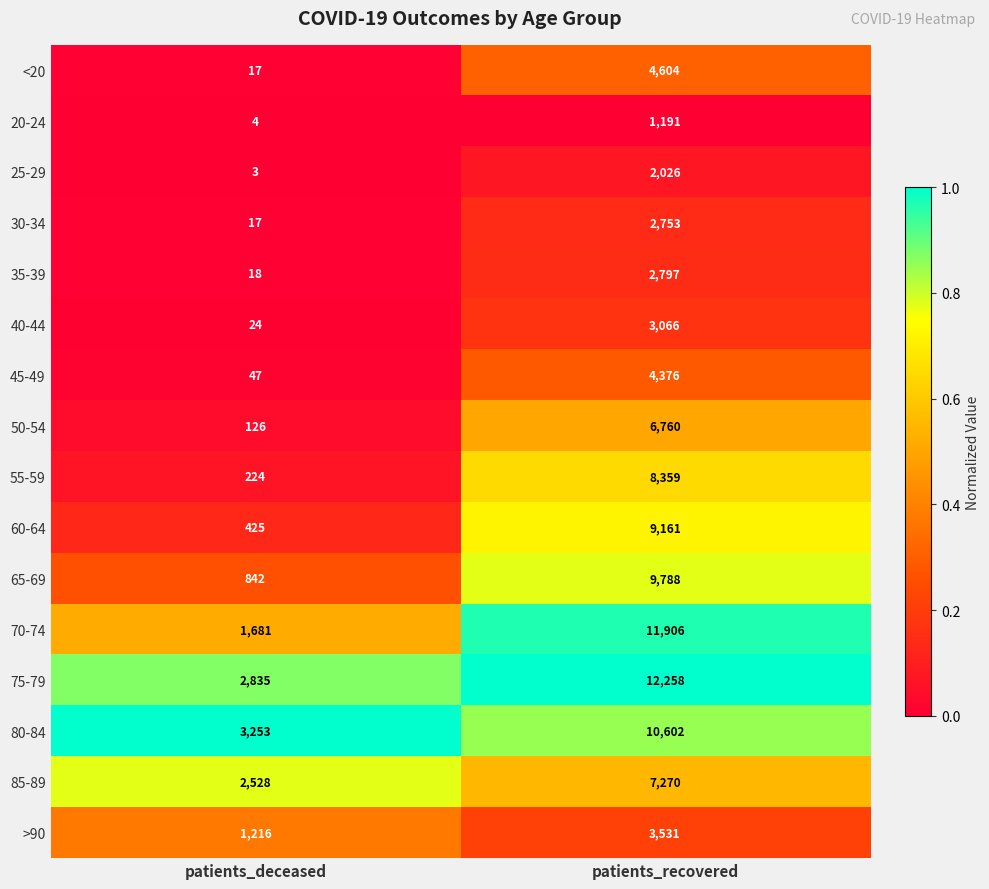

What is the difference between the 25-29 values at patients_recovered and patients_deceased?

2023